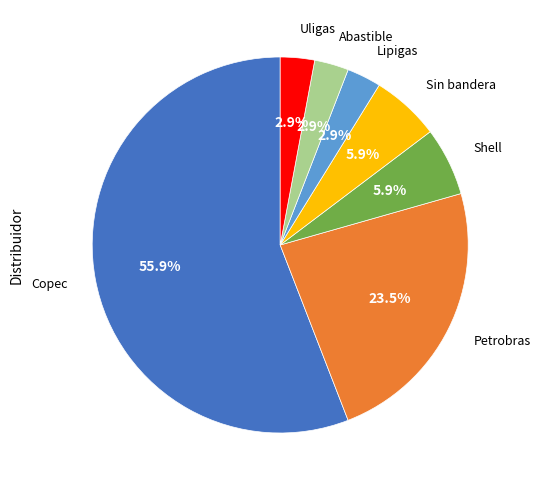

Is there any slice that represents more than half of the pie?

Yes